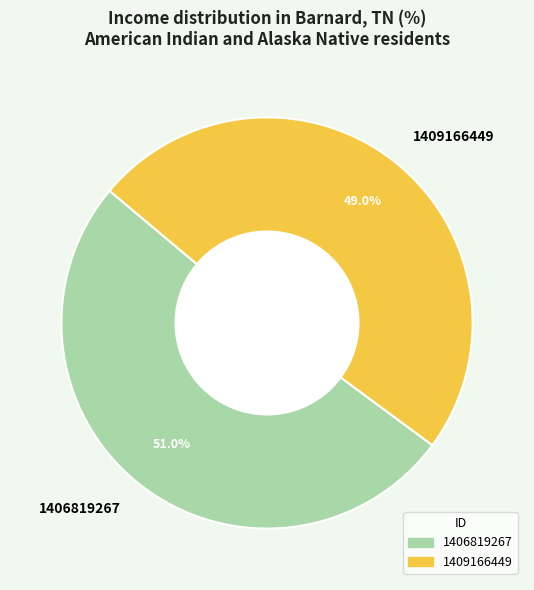

Which has a higher value, 1409166449 or 1406819267?

1406819267